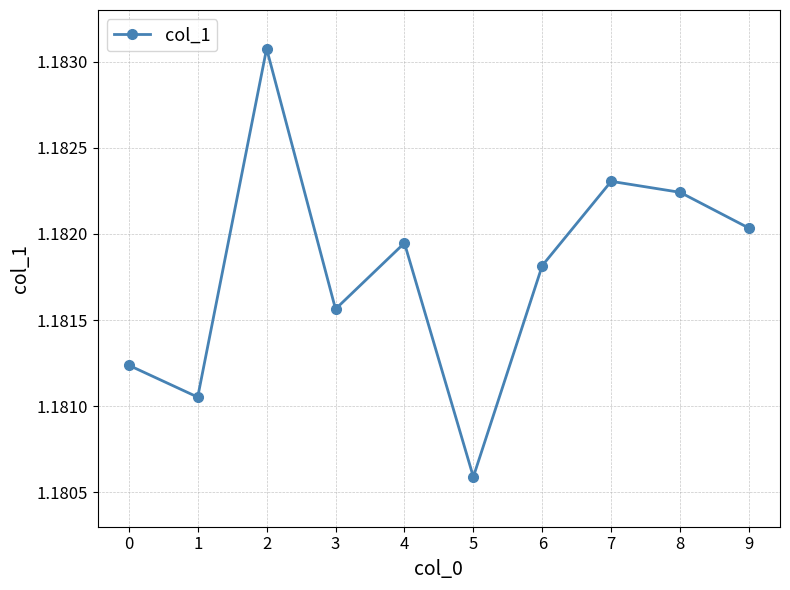

What is the sum of all values?

11.8